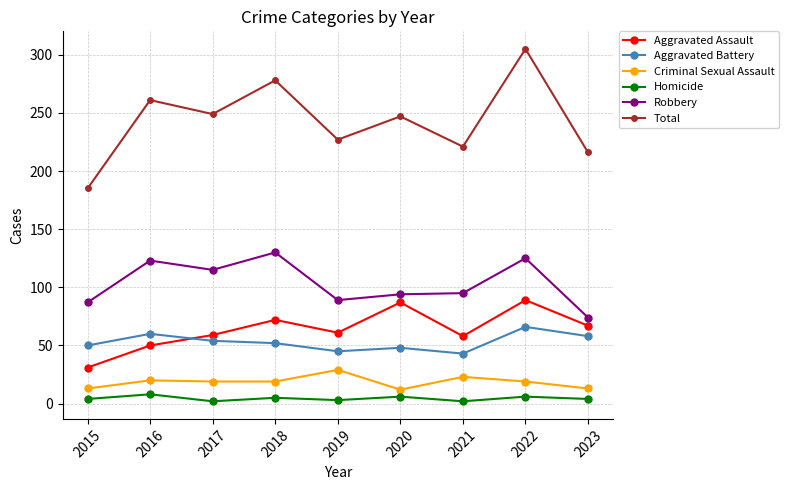

What is the total value across all series at 2019?

454